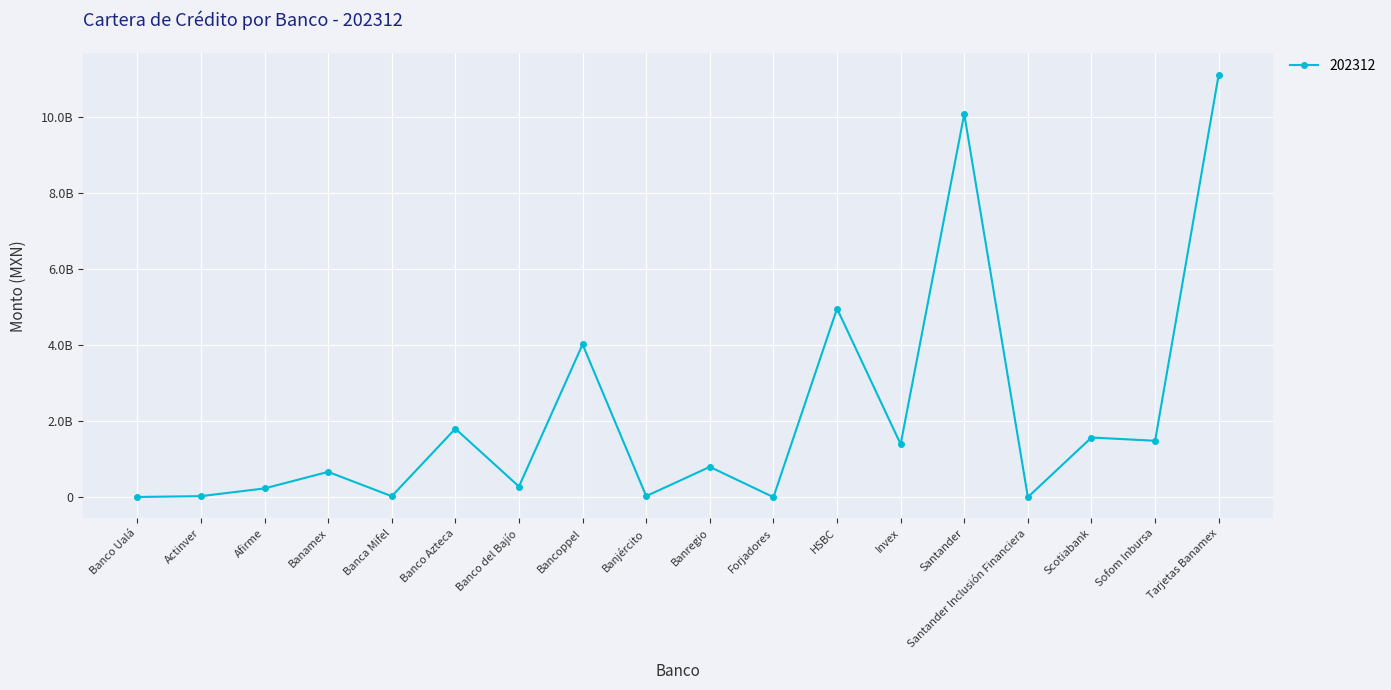

Does the chart have visible grid lines?

Yes